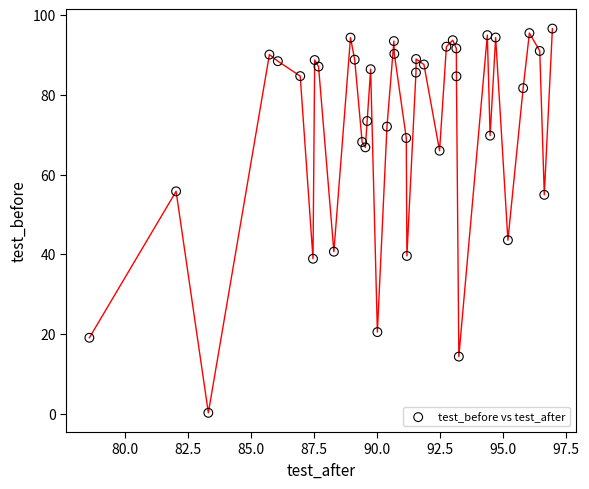

What is the range of Y values (max minus min)?

96.4